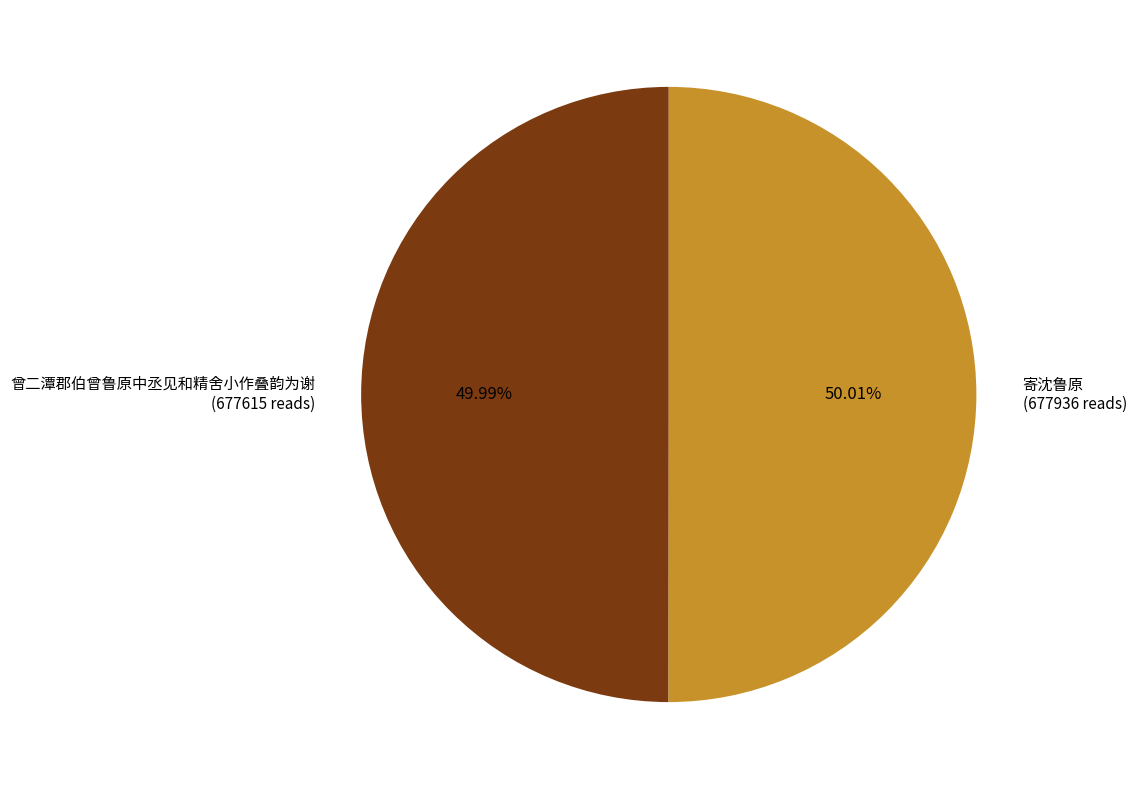

Is the sum of 曾二潭郡伯曾鲁原中丞见和精舍小作叠韵为谢 and 寄沈鲁原 greater than half?

Yes